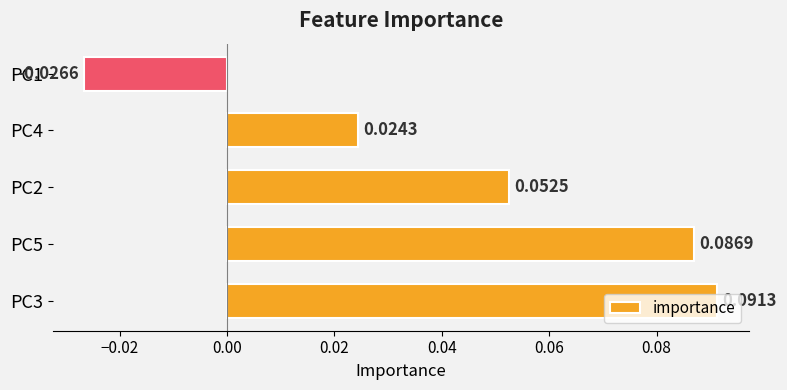

Which has a higher value, PC4 or PC3?

PC3